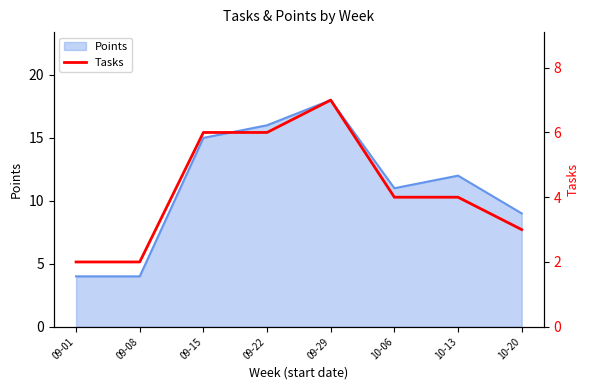

What is the maximum value for Points?

18